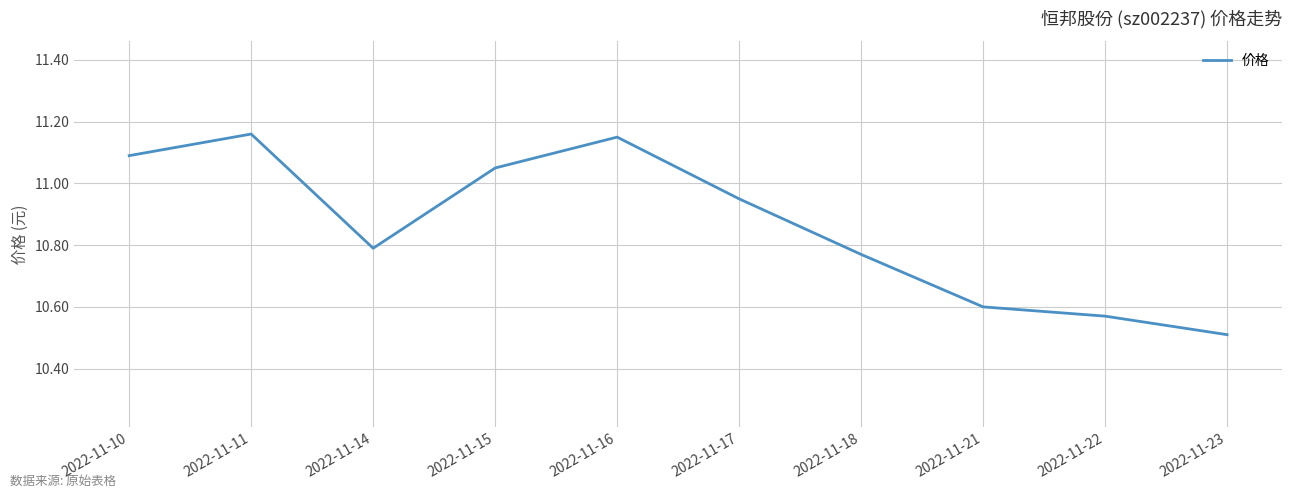

What is the change in value from 2022-11-18 to 2022-11-22?

-0.2